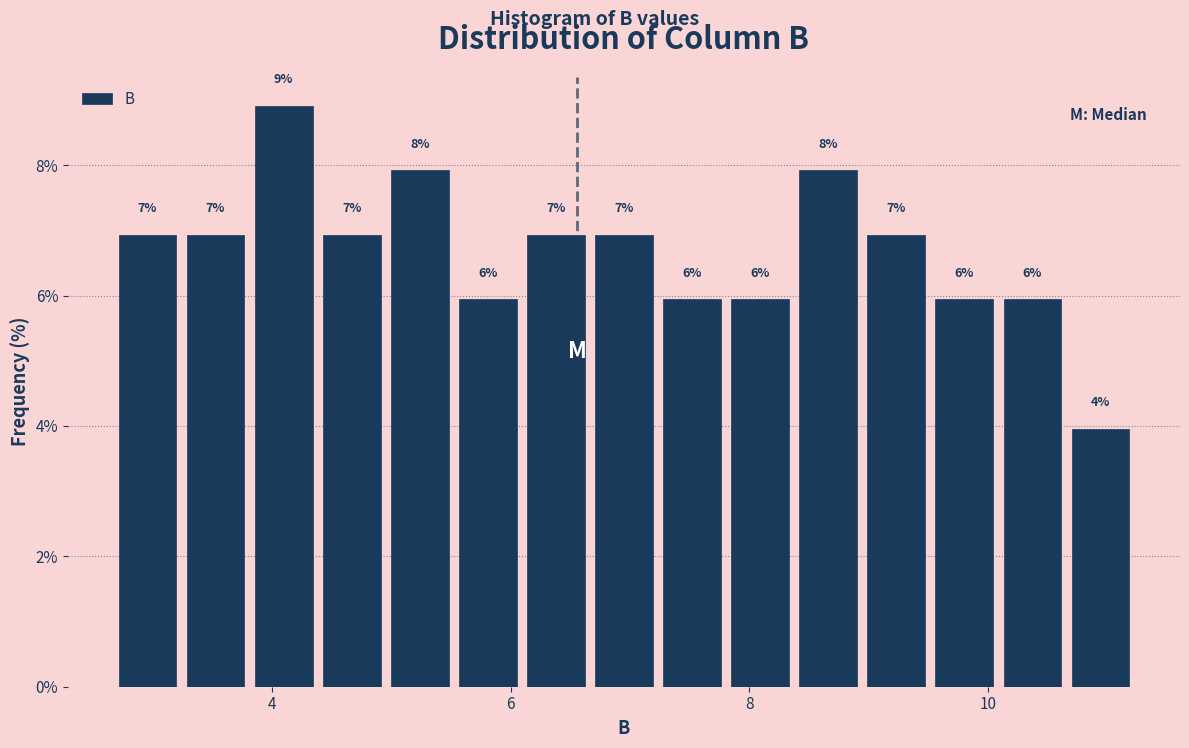

Around what value on the x-axis is the tallest bar? Give the approximate position of its centre, as read against the axis.

4.0